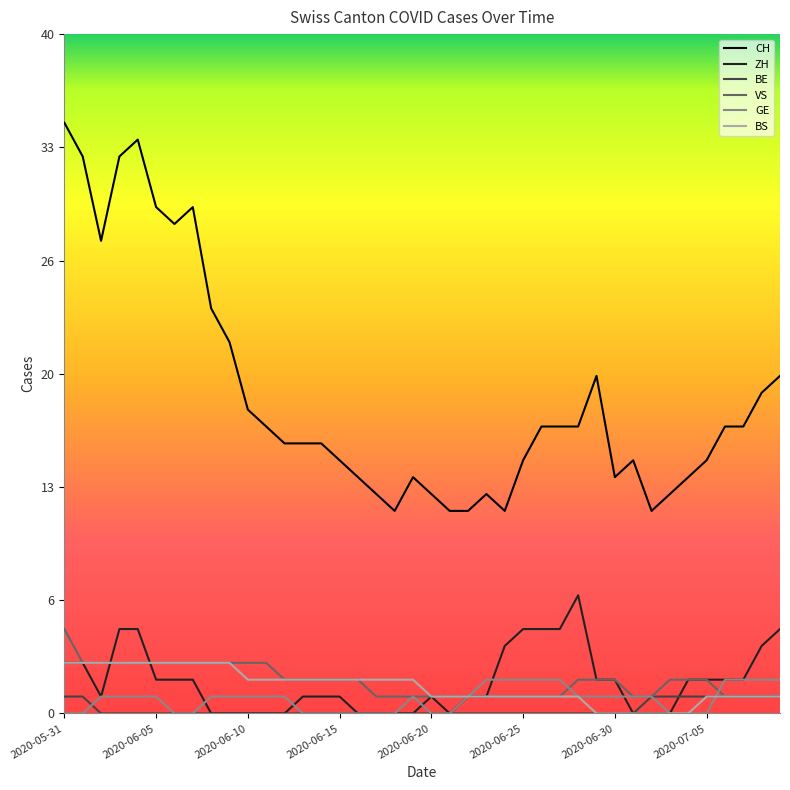

What are all the series names shown in the legend?

CH, ZH, BE, VS, GE, BS